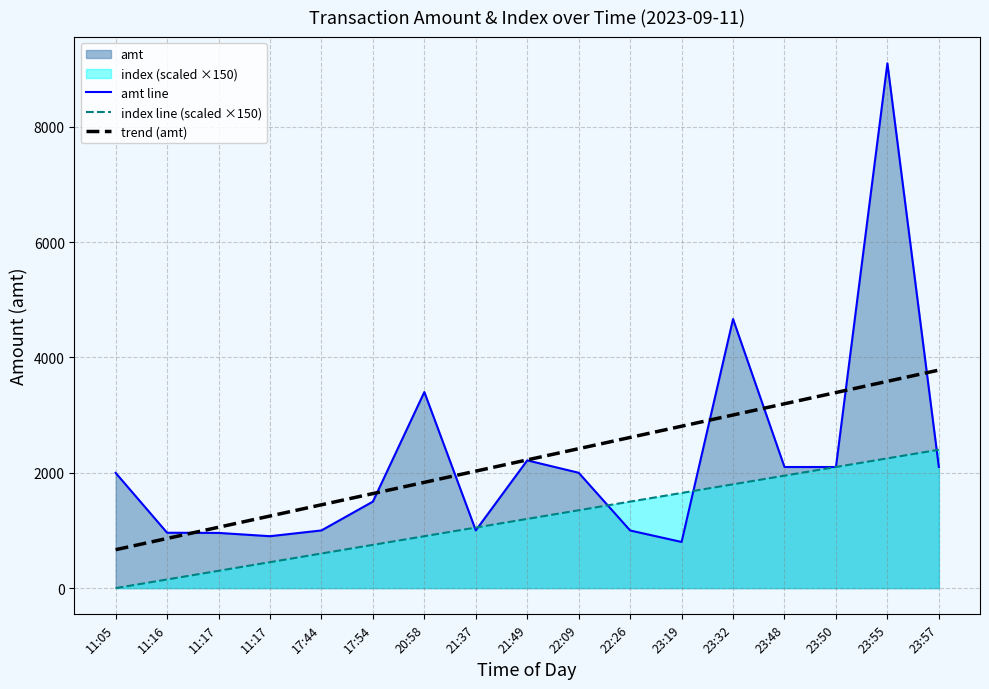

Does the chart display data point markers on the line(s)?

No